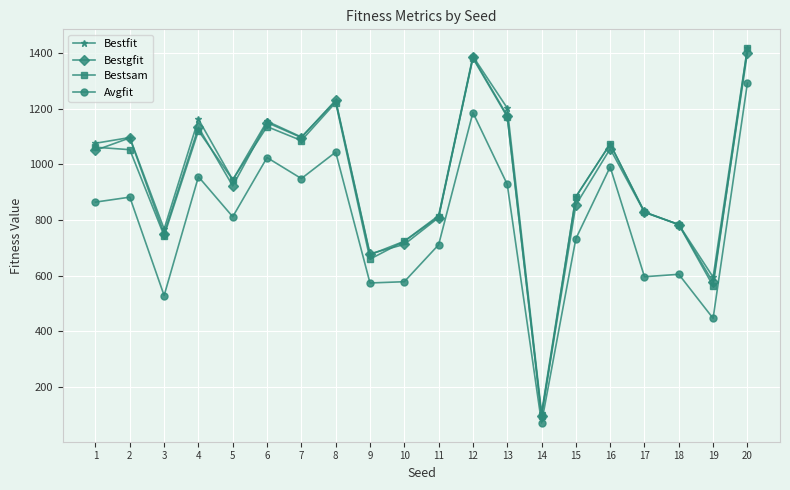

In Bestfit, how many points are higher than both neighbors (excluding endpoints)?

6